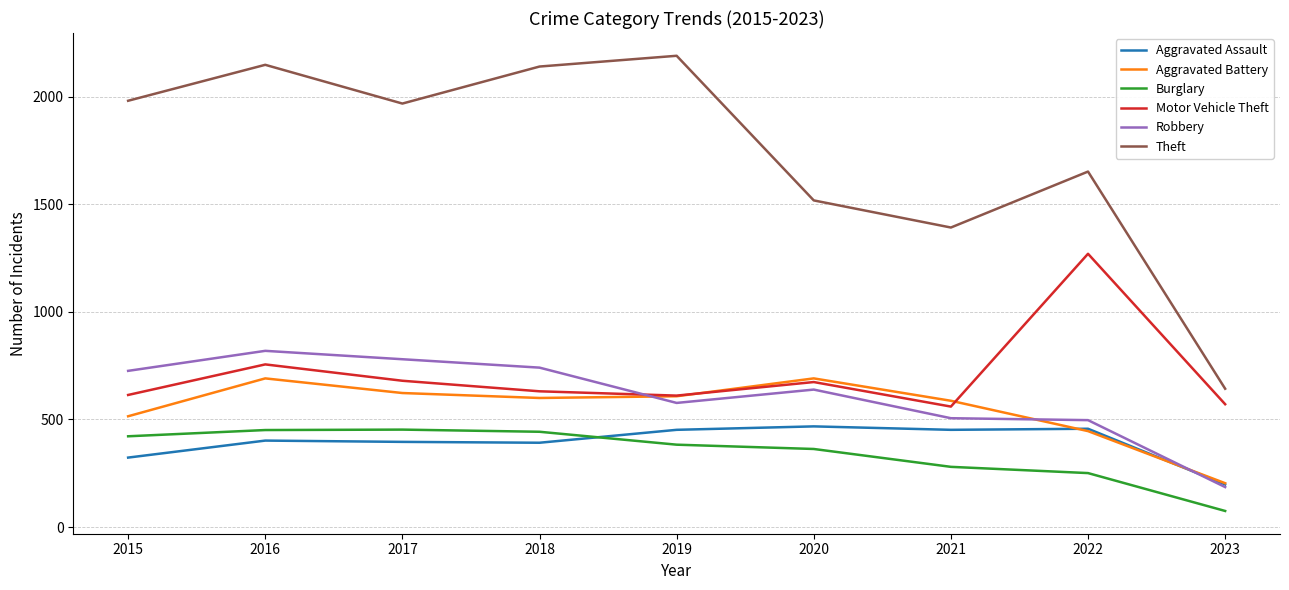

The value of Burglary at 2020 is 363. True or false?

True